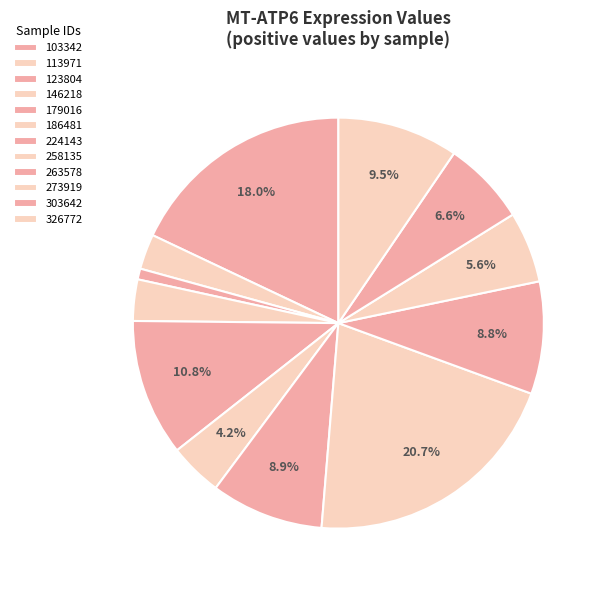

How many slices are in this pie chart?

12